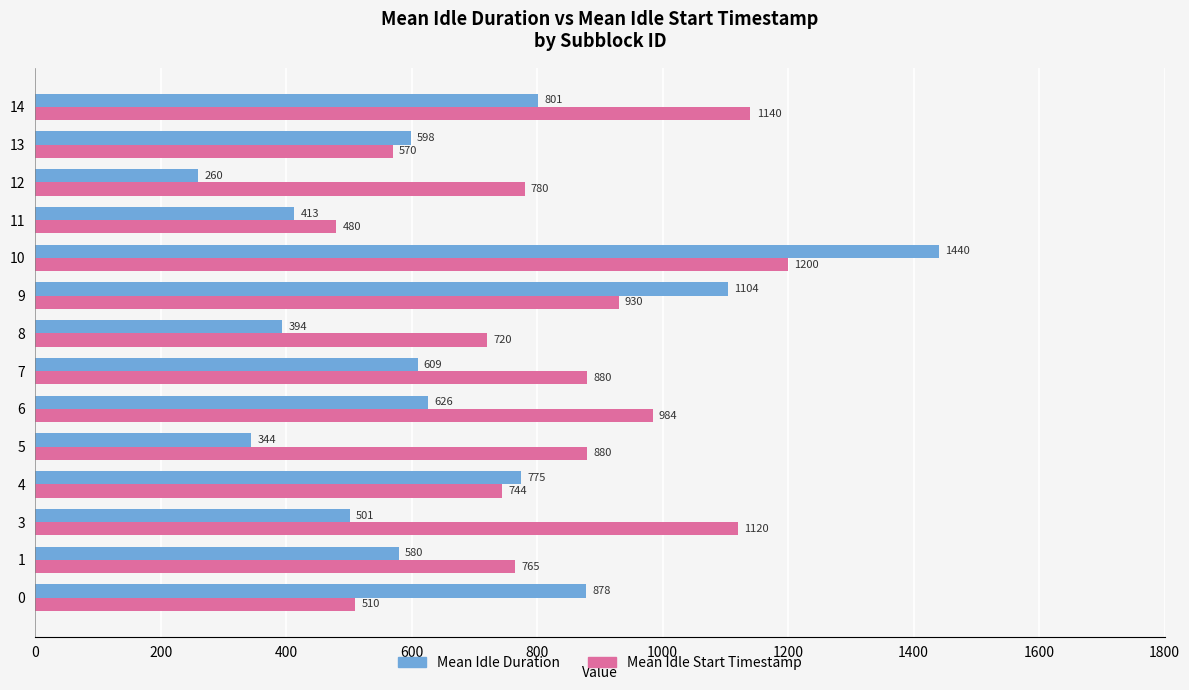

What is the difference between the maximum and second lowest values in the Mean Idle Duration series?

1096.0